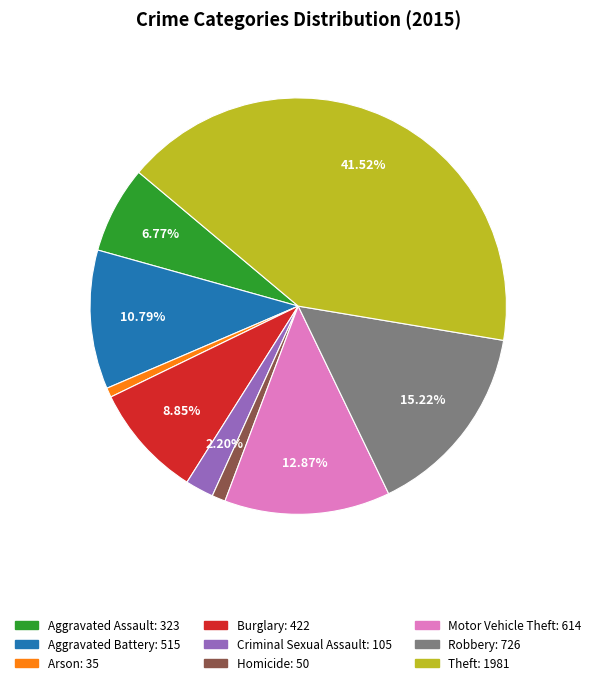

To the nearest percent, what is the difference between the largest and smallest slice percentages?

41%